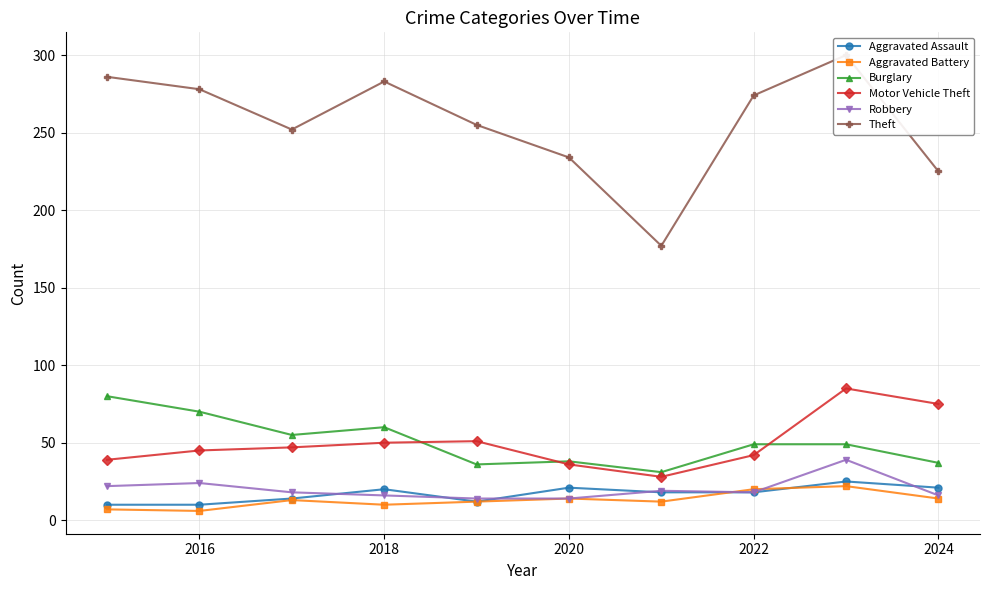

The Aggravated Assault series shows 15 at 2016. True or false?

False